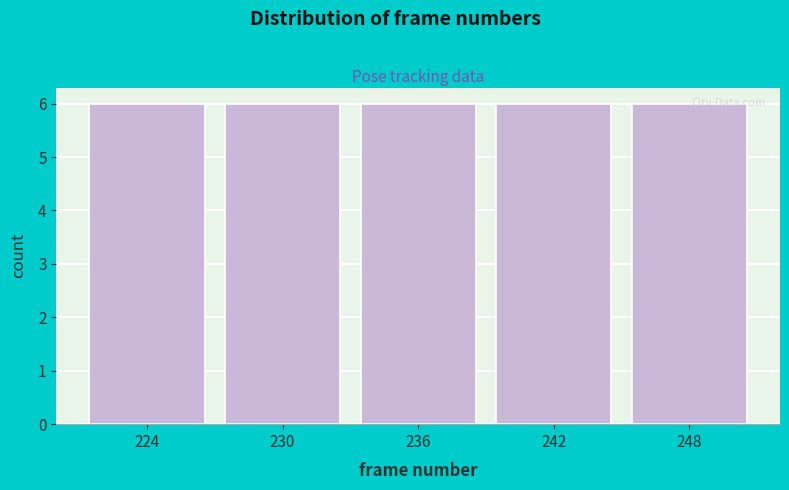

How tall is the bar that spans 227 to 233 on the x-axis? The values are not printed on the chart, so give them approximately, as read against the axis.

6